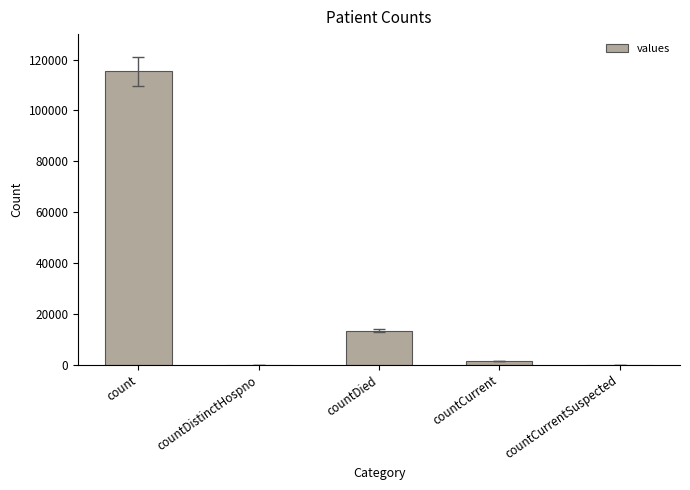

How many series are shown in this chart?

1